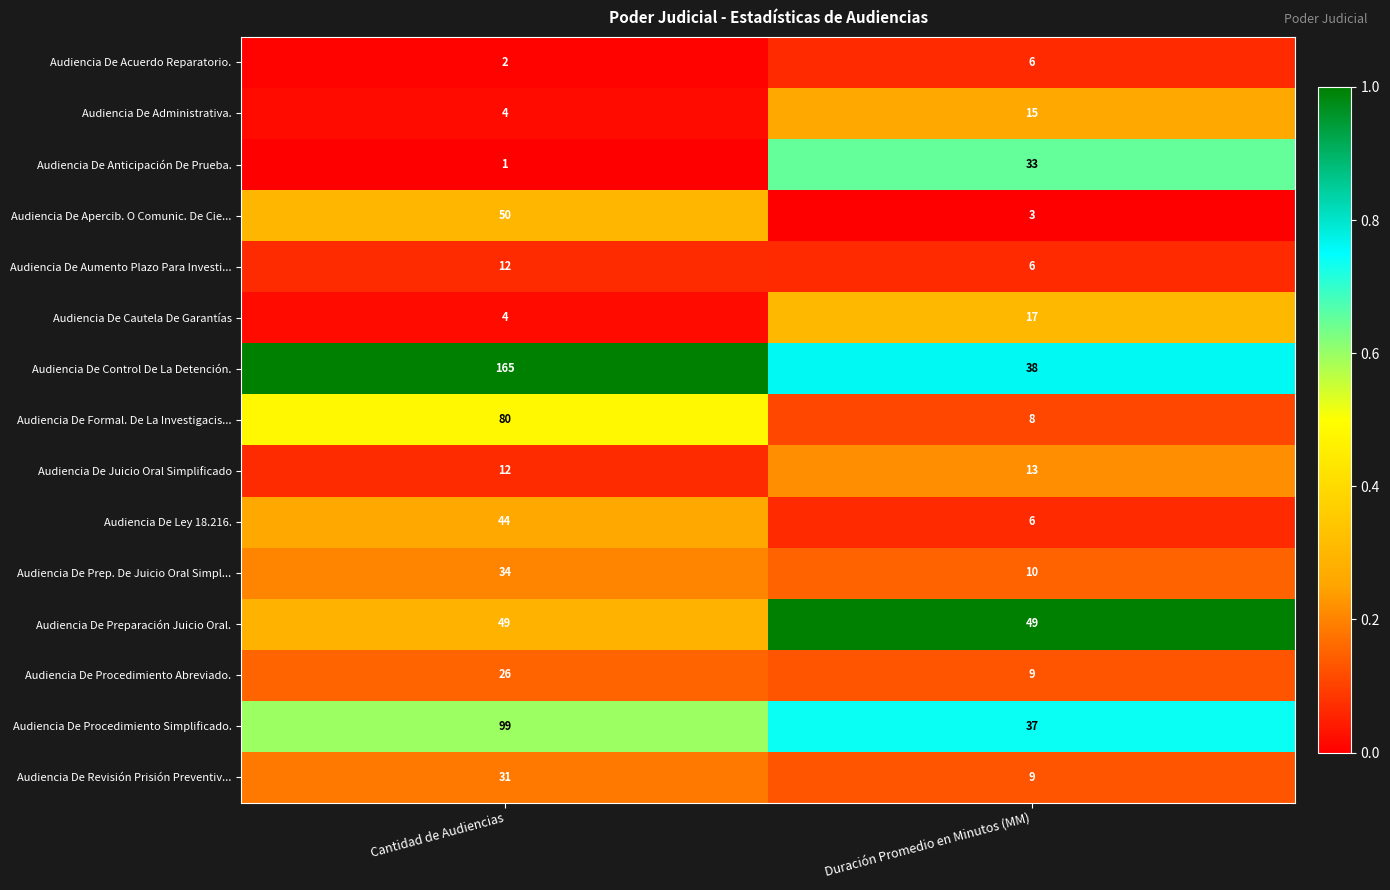

Reading right to left, what are all the values shown in this chart?

Audiencia De Acuerdo Reparatorio.: 6	2
Audiencia De Administrativa.: 15	4
Audiencia De Anticipación De Prueba.: 33	1
Audiencia De Apercib. O Comunic. De Cie...: 3	50
Audiencia De Aumento Plazo Para Investi...: 6	12
Audiencia De Cautela De Garantías: 17	4
Audiencia De Control De La Detención.: 38	165
Audiencia De Formal. De La Investigacis...: 8	80
Audiencia De Juicio Oral Simplificado: 13	12
Audiencia De Ley 18.216.: 6	44
Audiencia De Prep. De Juicio Oral Simpl...: 10	34
Audiencia De Preparación Juicio Oral.: 49	49
Audiencia De Procedimiento Abreviado.: 9	26
Audiencia De Procedimiento Simplificado.: 37	99
Audiencia De Revisión Prisión Preventiv...: 9	31